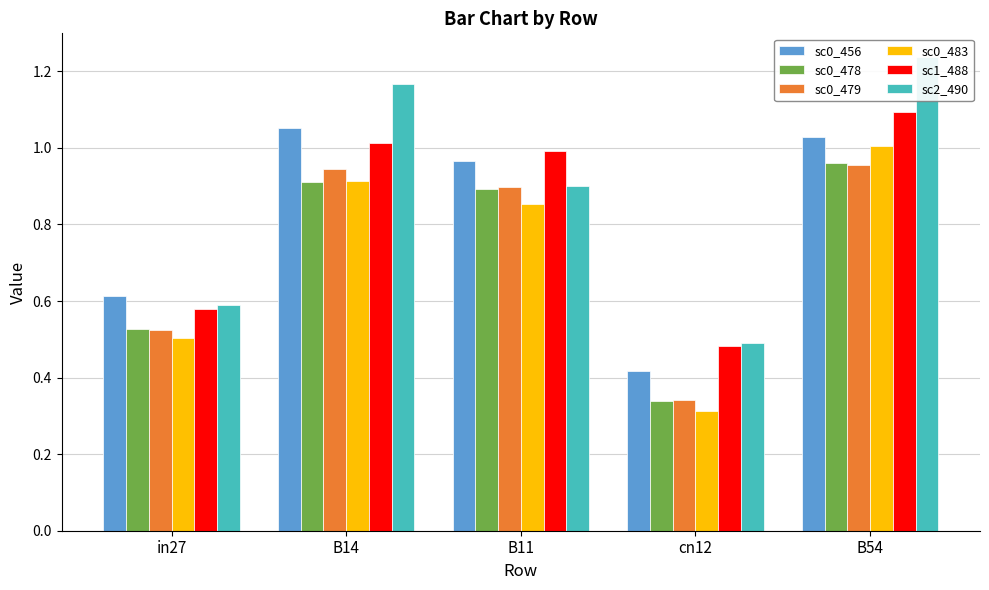

Which has a higher value, in27 or cn12?

in27